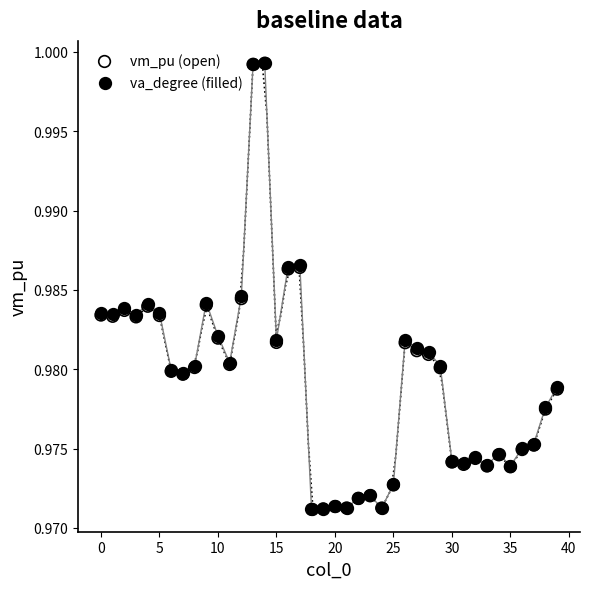

What are all the series names shown in the legend?

vm_pu (open), va_degree (filled)